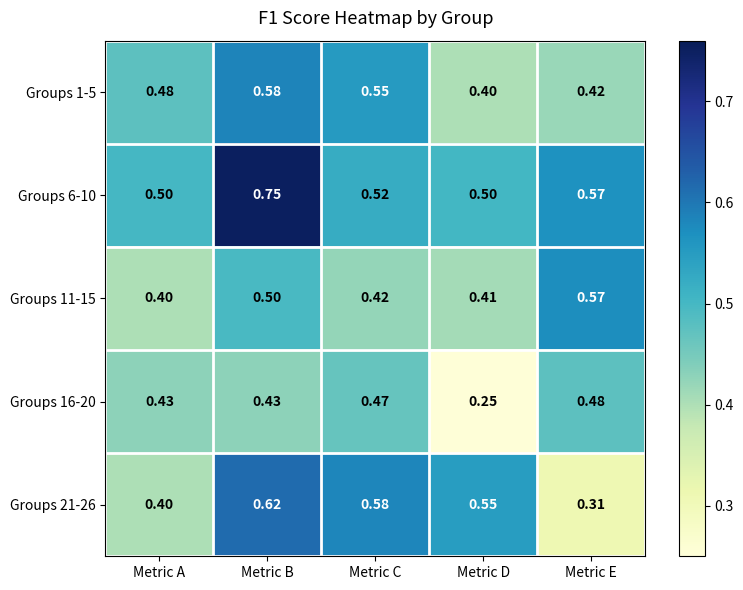

Is the value of Groups 21-26 at Metric E greater than the value of Groups 11-15 at Metric B?

No